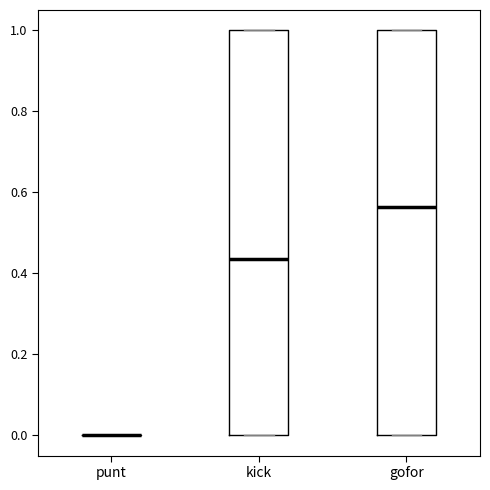

Reading left to right, transcribe this box plot: for each box, give where its median line is, the range the box spans, and where its two whiskers end, as read against the y-axis. The values are not printed on the chart, so give them approximately, as read against the axis.

punt: box collapsed to a line at 0.00, whiskers 0.00 to 0.00
kick: median 0.44, box 0.00 to 1.00, whiskers 0.00 to 1.00
gofor: median 0.56, box 0.00 to 1.00, whiskers 0.00 to 1.00